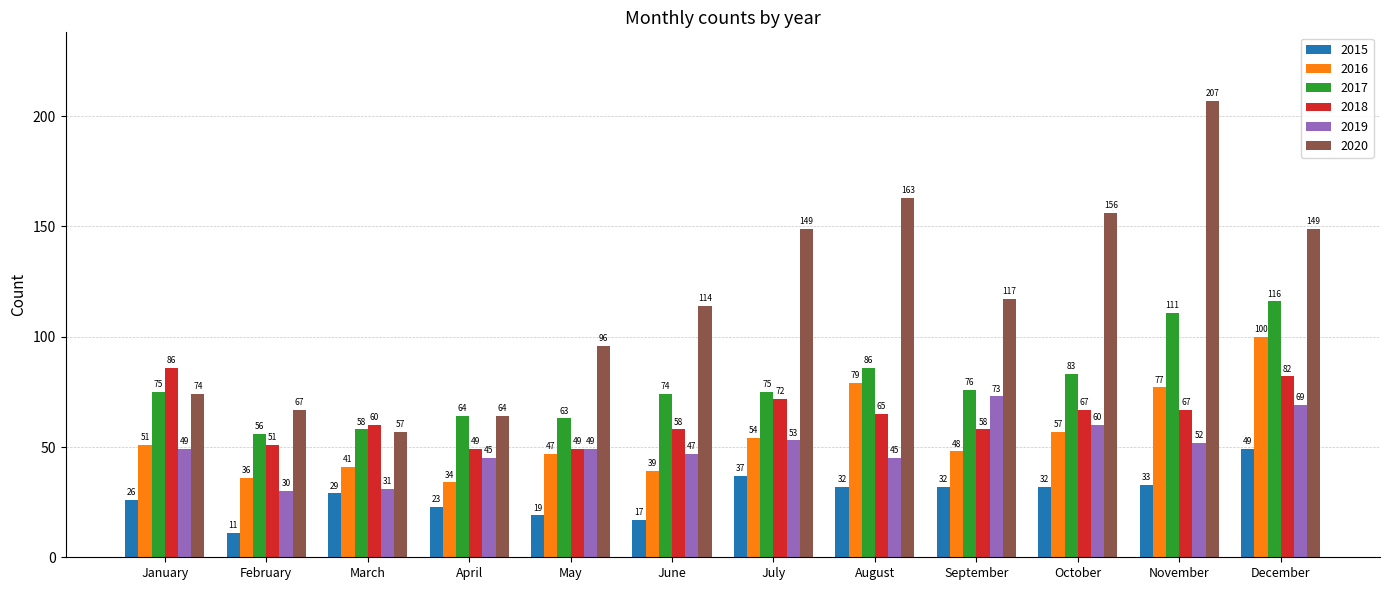

What are all the series names shown in the legend?

2015, 2016, 2017, 2018, 2019, 2020